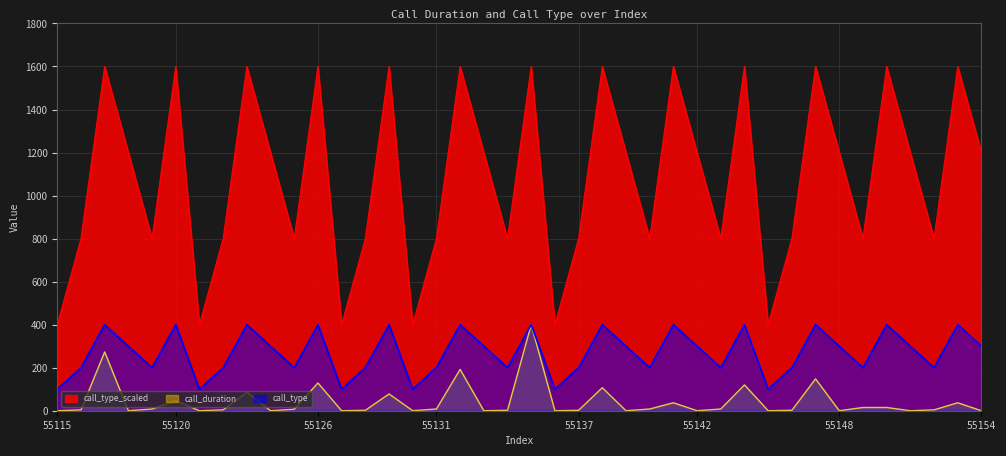

What is the total value across all series at 17?

2192